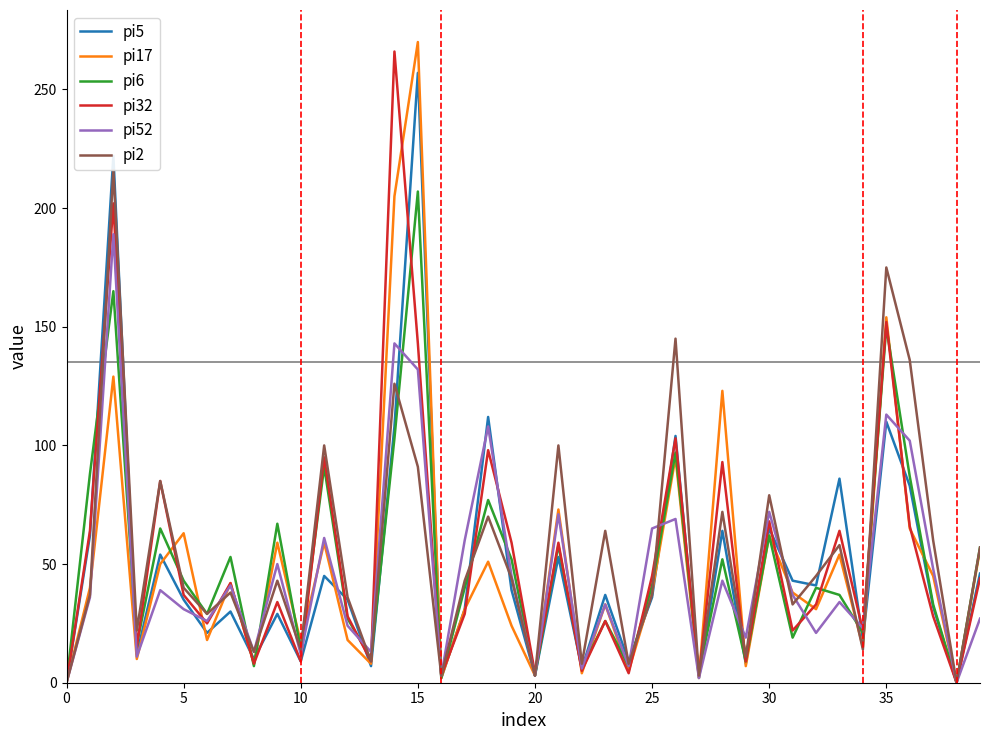

Which series has the largest total across all categories?

pi2